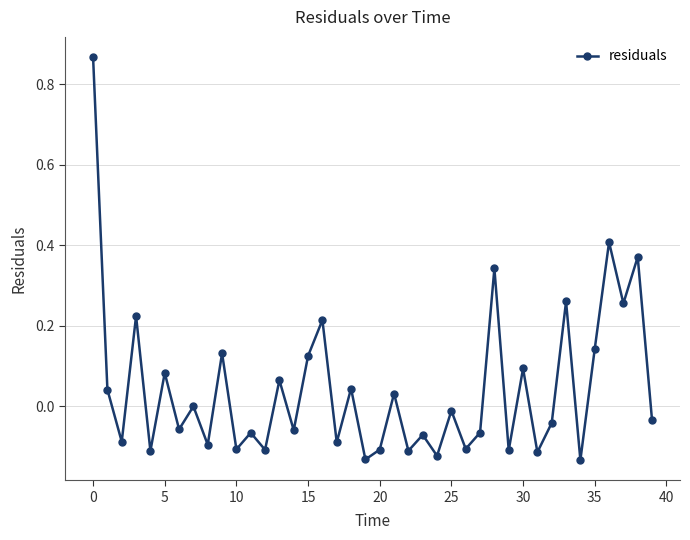

What is the difference between the maximum and minimum values?

1.0